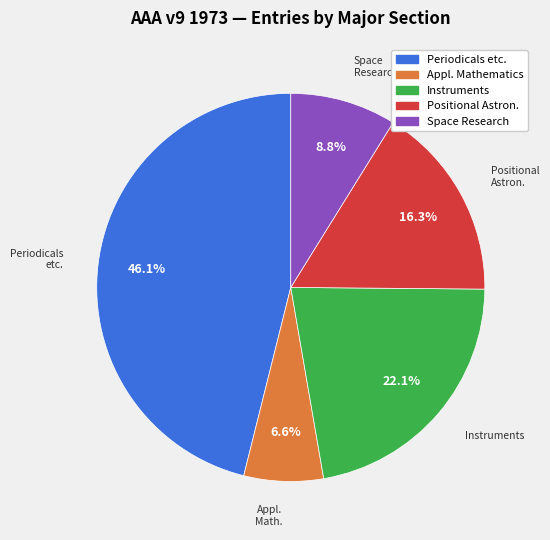

Does any single category account for the majority?

No